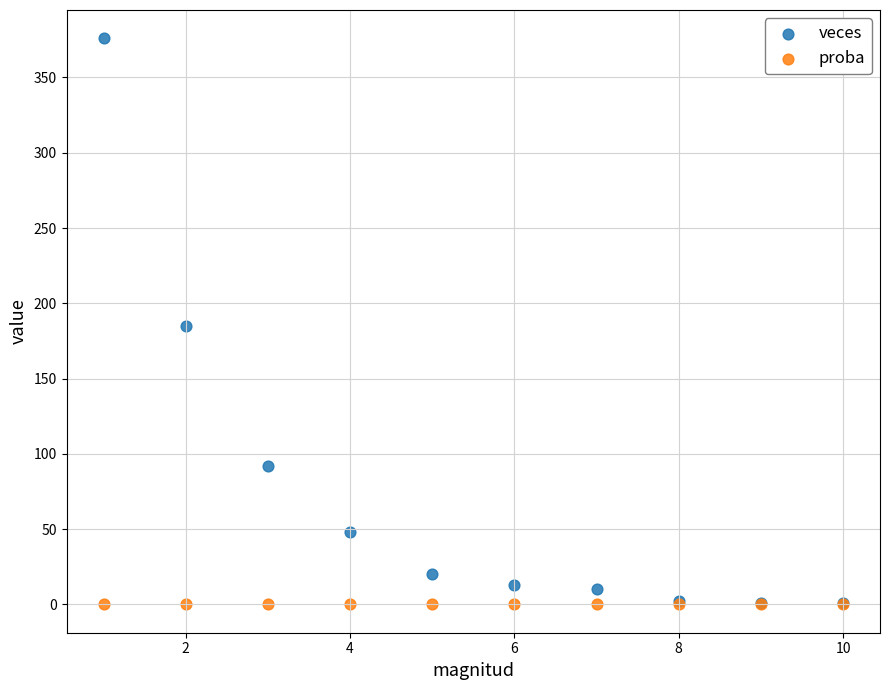

What are all the series names shown in the legend?

veces, proba